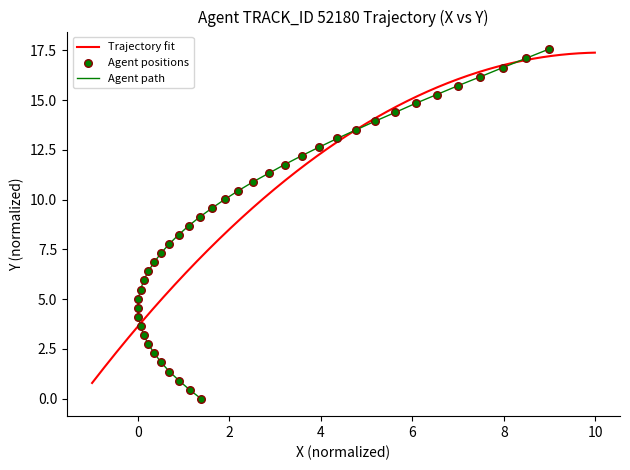

What is the lowest value of the Trajectory fit series?

0.8